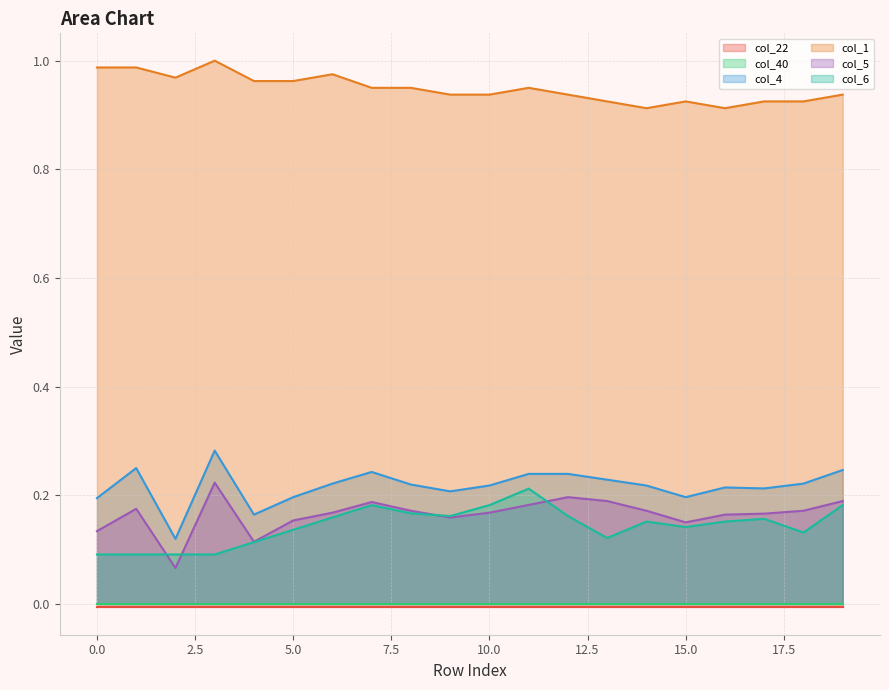

What is the value of the col_4 point at the 9th from the left?

0.2